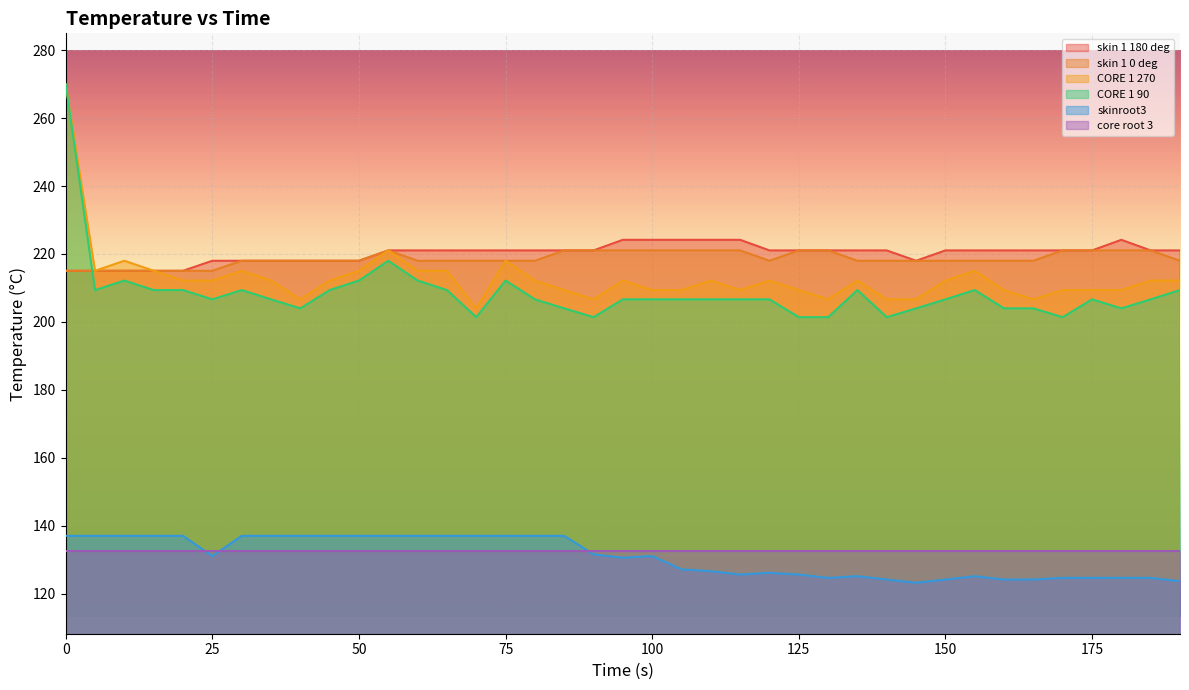

How many lines are shown in the chart?

6